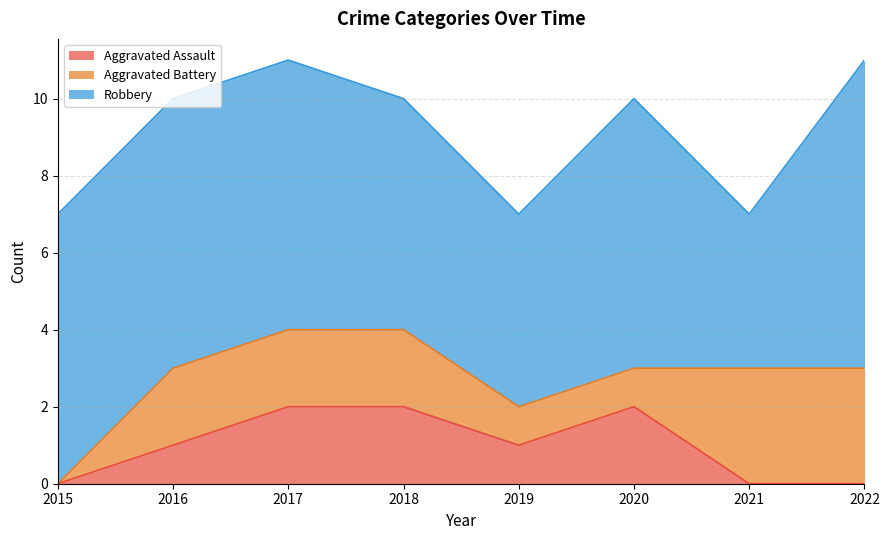

What is the sum of all Aggravated Battery values?

14